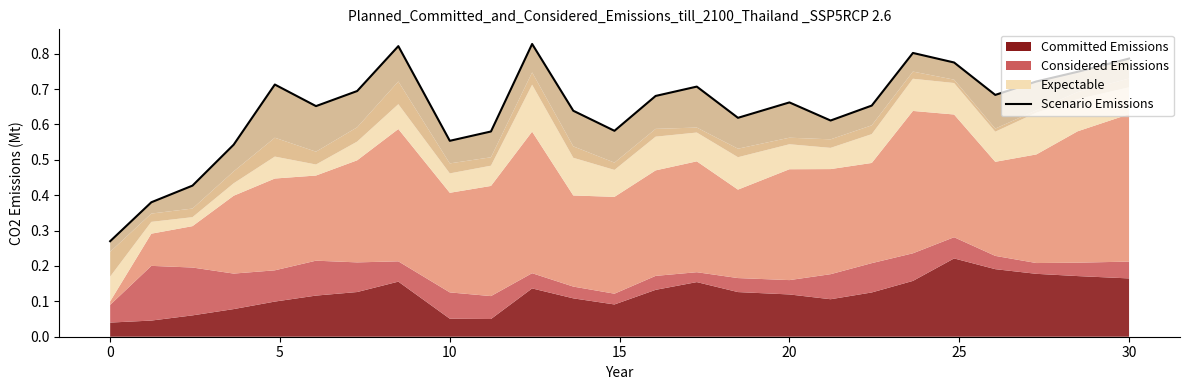

Which has a higher value, 0 or 30?

30